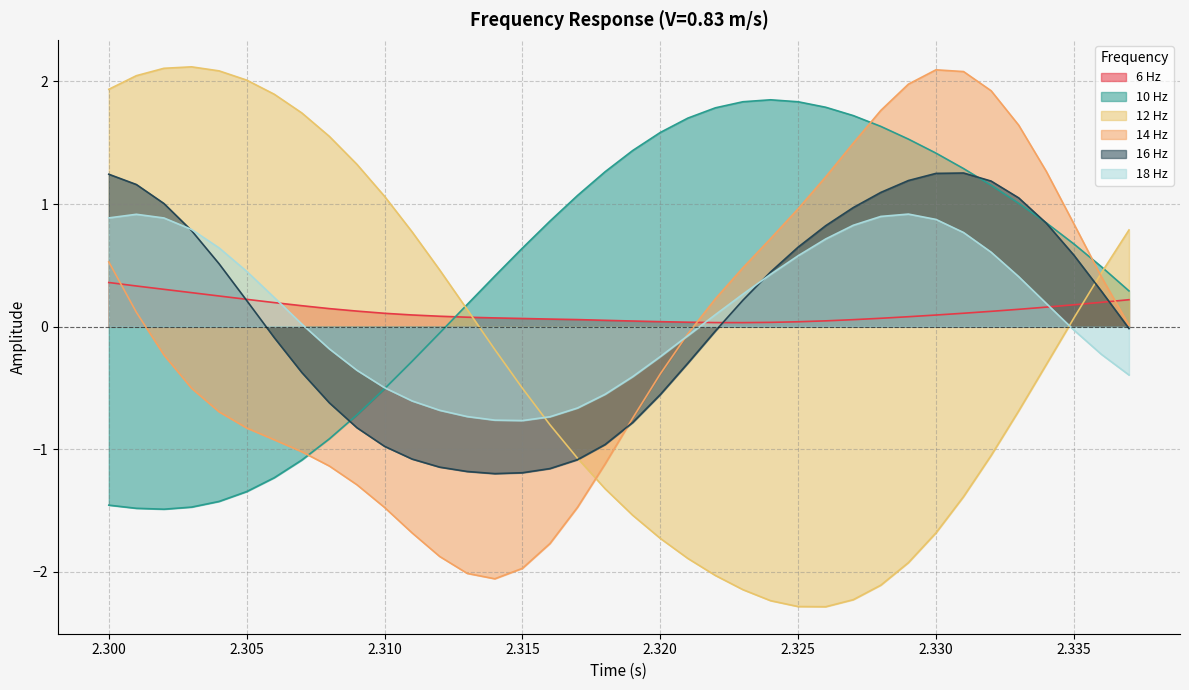

Reading left to right, transcribe all the data shown in this chart.

6 Hz: 0.4	0.3	0.3	0.3	0.3	0.2	0.2	0.2	0.1	0.1	0.1	0.1	0.1	0.1	0.1	0.1	0.1	0.1	0.1	0.0	0.0	0.0	0.0	0.0	0.0	0.0	0.0	0.1	0.1	0.1	0.1	0.1	0.1	0.1	0.2	0.2	0.2	0.2
10 Hz: -1.5	-1.5	-1.5	-1.5	-1.4	-1.3	-1.2	-1.1	-0.9	-0.7	-0.5	-0.3	-0.1	0.2	0.4	0.6	0.9	1.1	1.3	1.4	1.6	1.7	1.8	1.8	1.9	1.8	1.8	1.7	1.6	1.5	1.4	1.3	1.2	1.0	0.8	0.7	0.5	0.3
12 Hz: 1.9	2.0	2.1	2.1	2.1	2.0	1.9	1.7	1.6	1.3	1.1	0.8	0.5	0.1	-0.2	-0.5	-0.8	-1.1	-1.3	-1.5	-1.7	-1.9	-2.0	-2.1	-2.2	-2.3	-2.3	-2.2	-2.1	-1.9	-1.7	-1.4	-1.1	-0.7	-0.3	0.1	0.4	0.8
14 Hz: 0.5	0.1	-0.2	-0.5	-0.7	-0.8	-0.9	-1.0	-1.1	-1.3	-1.5	-1.7	-1.9	-2.0	-2.1	-2.0	-1.8	-1.5	-1.1	-0.7	-0.4	-0.1	0.2	0.5	0.7	1.0	1.2	1.5	1.8	2.0	2.1	2.1	1.9	1.6	1.3	0.8	0.4	0.0
16 Hz: 1.2	1.2	1.0	0.8	0.5	0.2	-0.1	-0.4	-0.6	-0.8	-1.0	-1.1	-1.1	-1.2	-1.2	-1.2	-1.2	-1.1	-1.0	-0.8	-0.6	-0.3	-0.0	0.2	0.4	0.6	0.8	1.0	1.1	1.2	1.3	1.3	1.2	1.1	0.8	0.6	0.3	-0.0
18 Hz: 0.9	0.9	0.9	0.8	0.6	0.5	0.2	0.0	-0.2	-0.4	-0.5	-0.6	-0.7	-0.7	-0.8	-0.8	-0.7	-0.7	-0.6	-0.4	-0.2	-0.1	0.1	0.3	0.4	0.6	0.7	0.8	0.9	0.9	0.9	0.8	0.6	0.4	0.2	-0.0	-0.2	-0.4